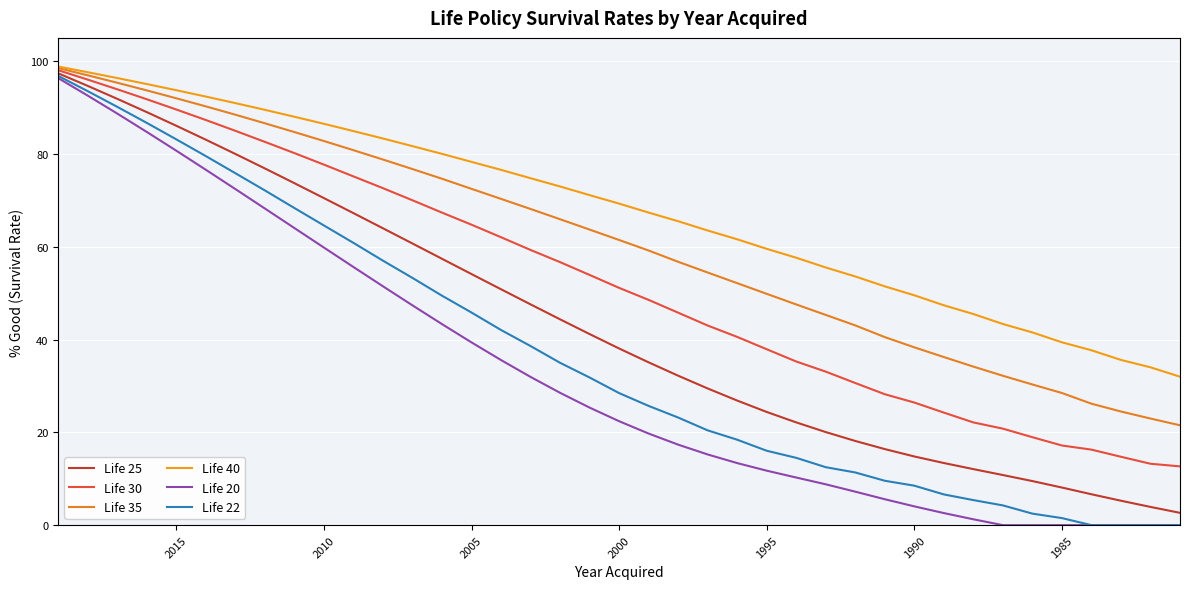

True or false: Life 25 and Life 40 cross at least once.

False